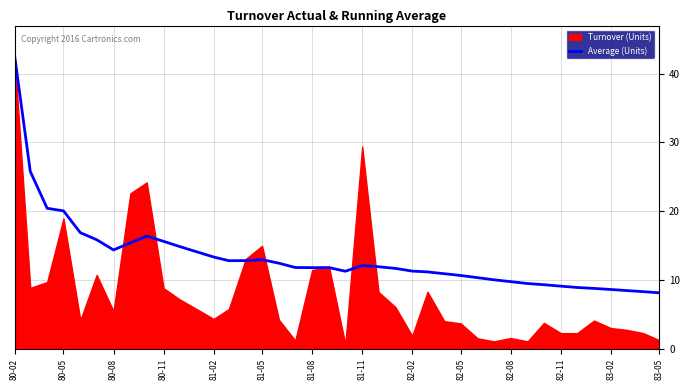

Which category has the highest value in the Average (Units) series?

80-02